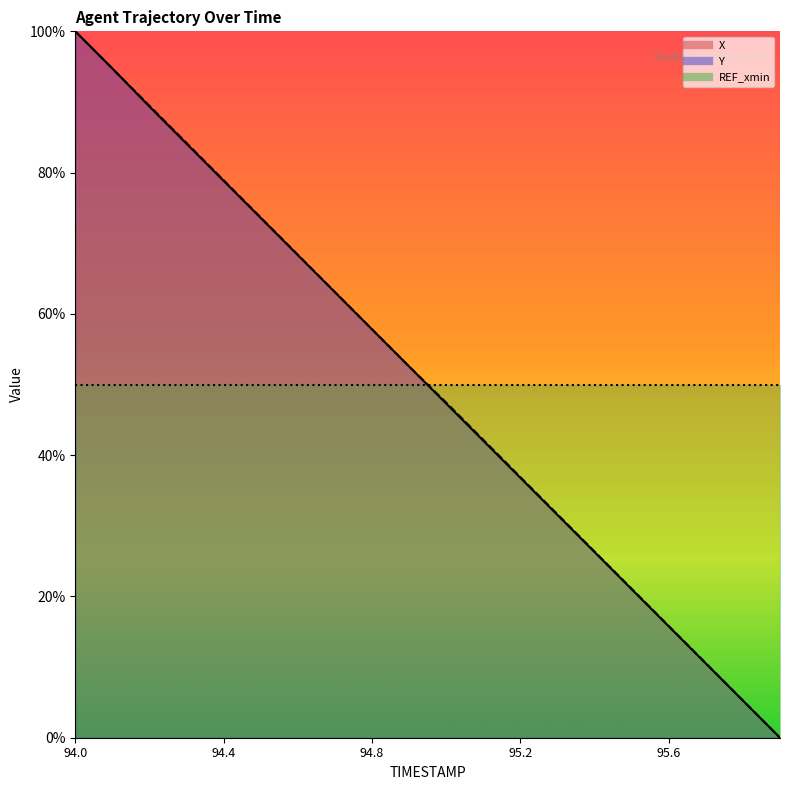

True or false: Y and X intersect in this chart.

True